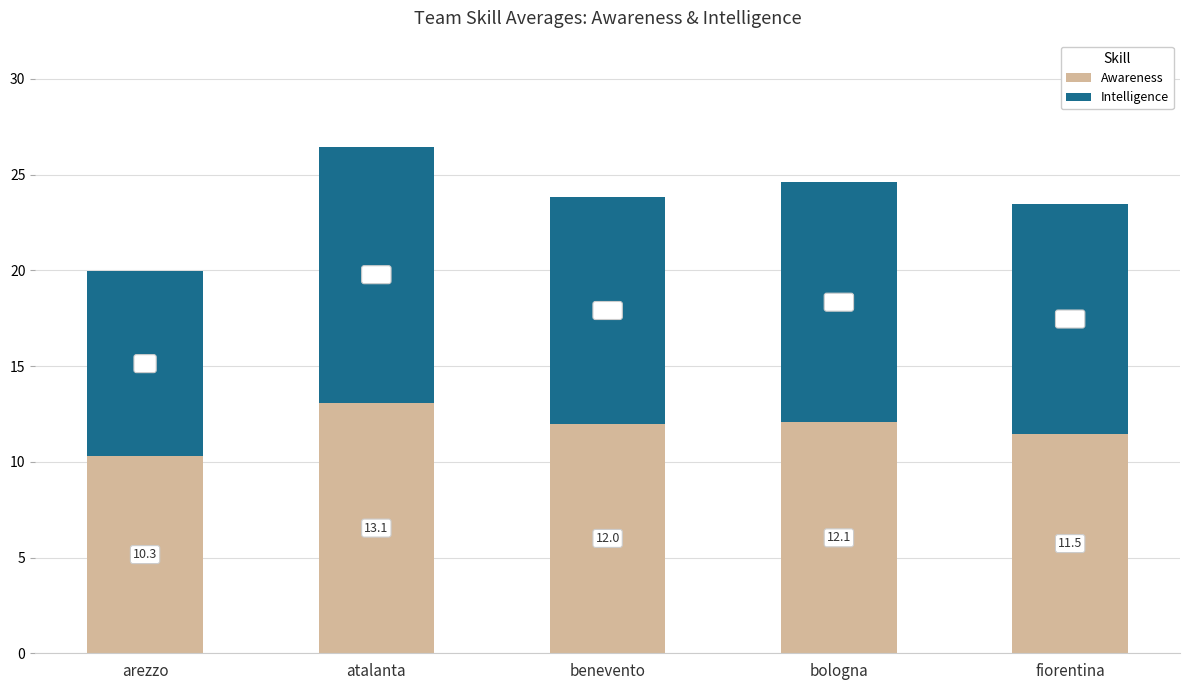

Is it true that Awareness equals 12.0 at benevento?

True